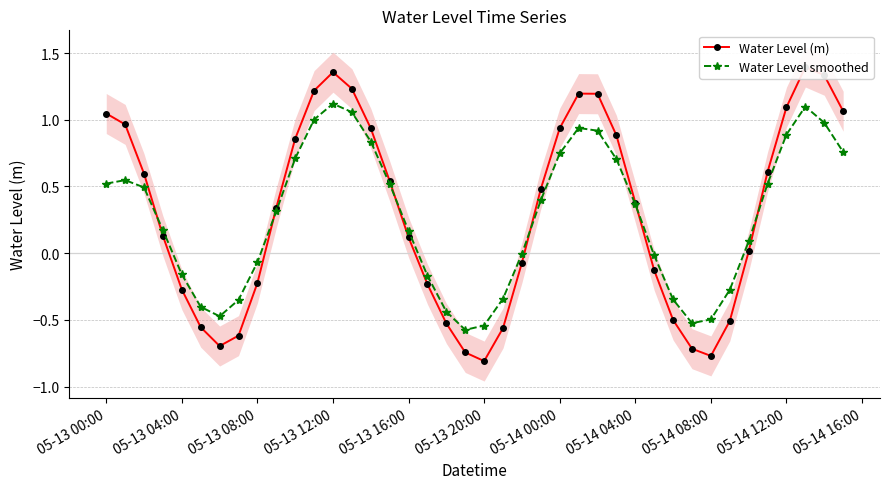

How many intersections are there between Water Level smoothed and Water Level (m)?

6